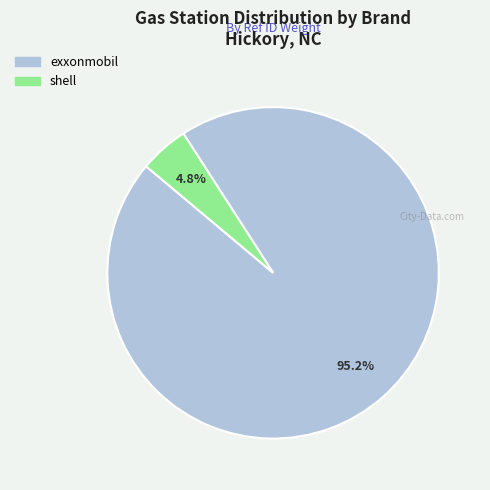

Which category accounts for the majority?

exxonmobil